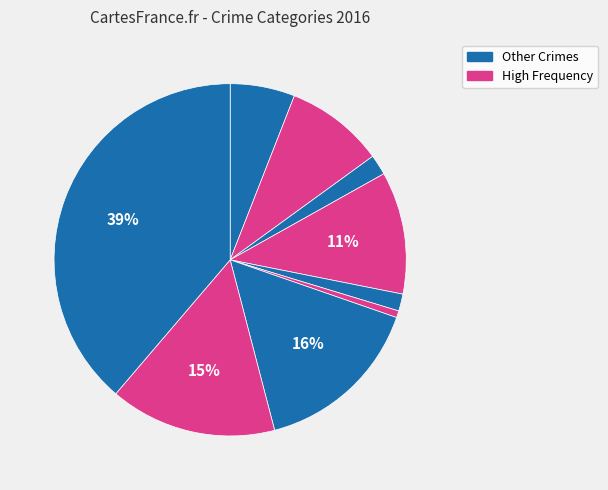

How many slices are in this pie chart?

9